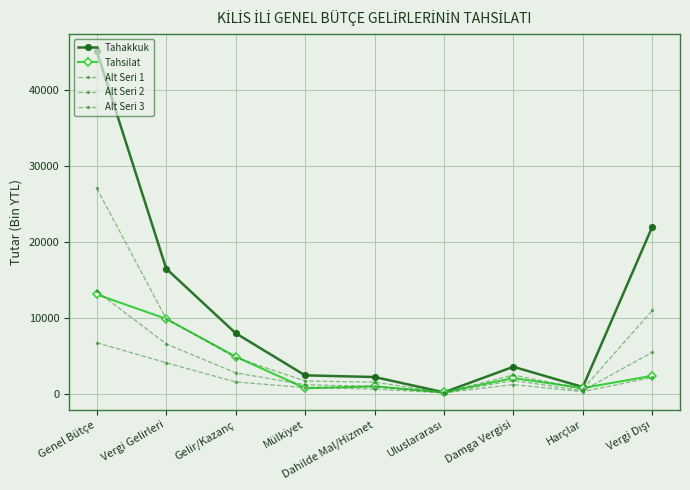

At which label does Tahakkuk reach its minimum?

Uluslararası